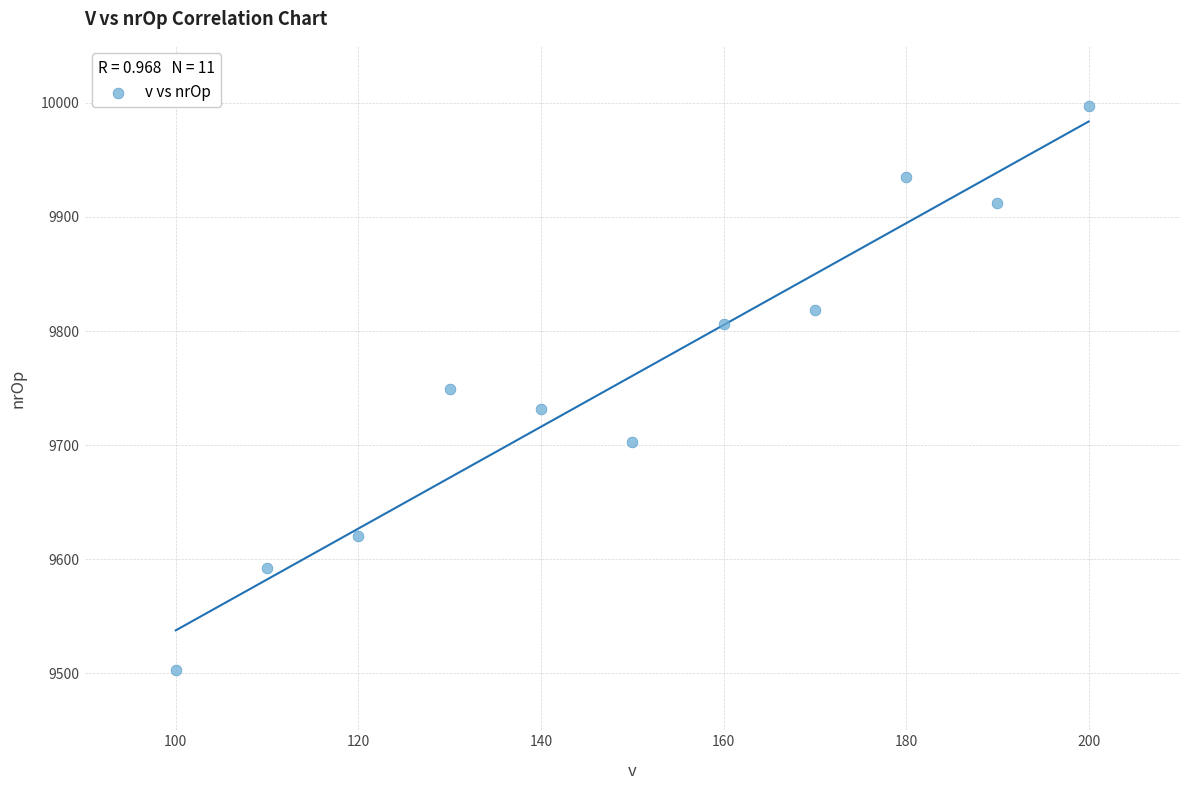

What is the average X value?

150